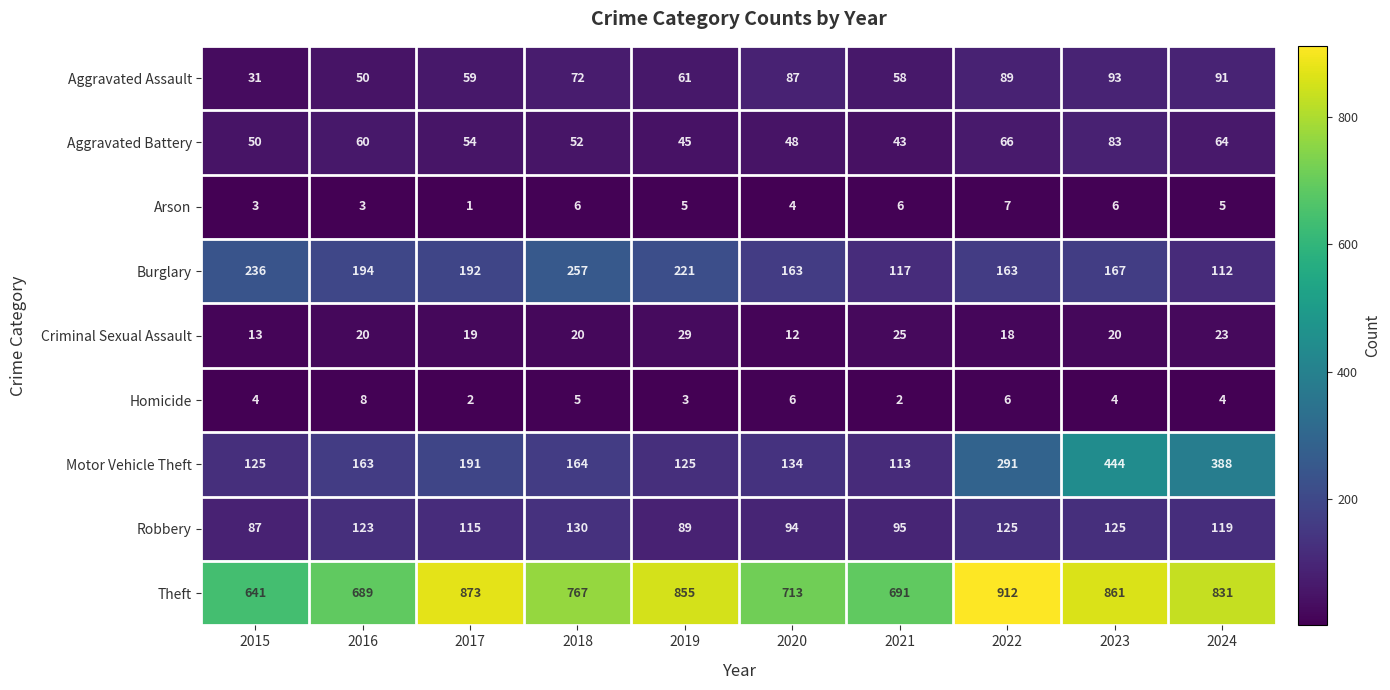

What is the difference between the second highest and minimum values in the Homicide series?

4